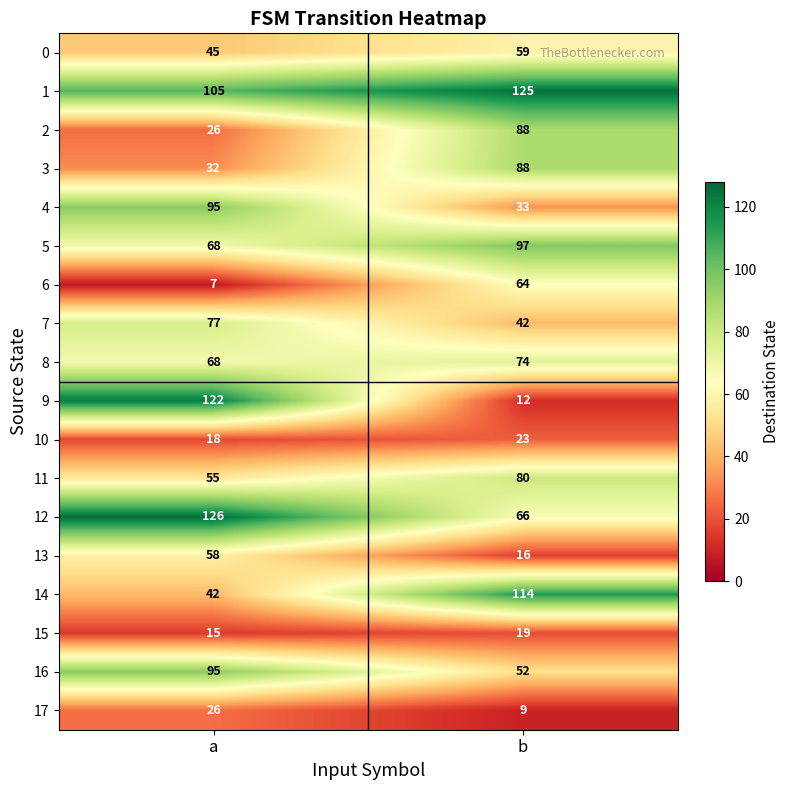

How many series are shown in this chart?

18